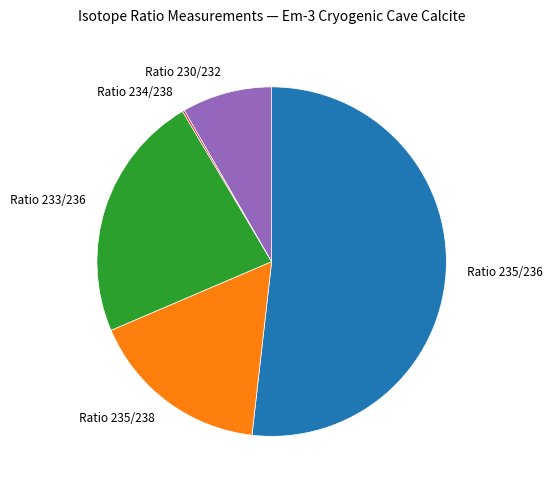

Between Ratio 235/236 and Ratio 230/232, which is larger?

Ratio 235/236